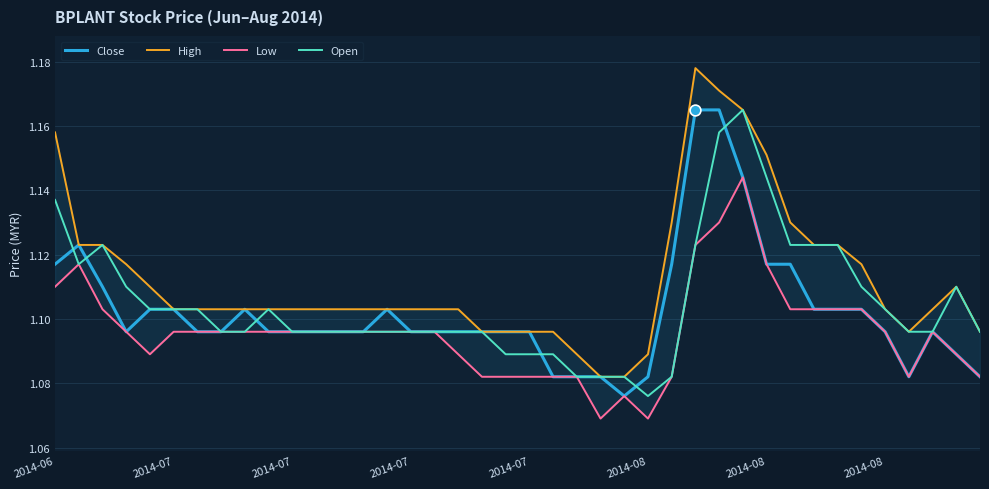

Is the value of Close at 2014-08 greater than the value of Open at 8?

Yes